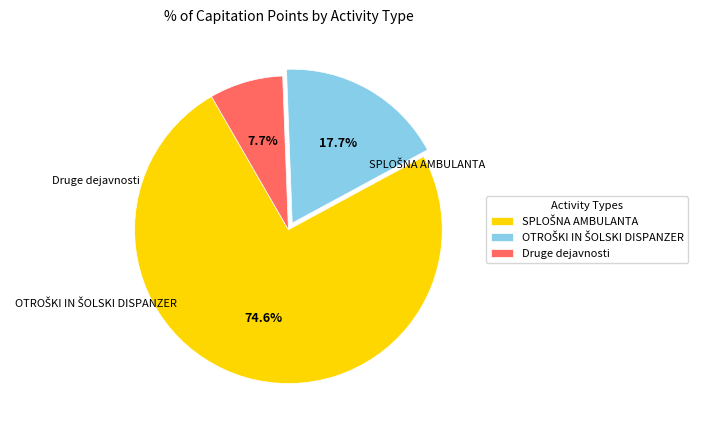

What percentage is NOT represented by Druge dejavnosti?

92.3%